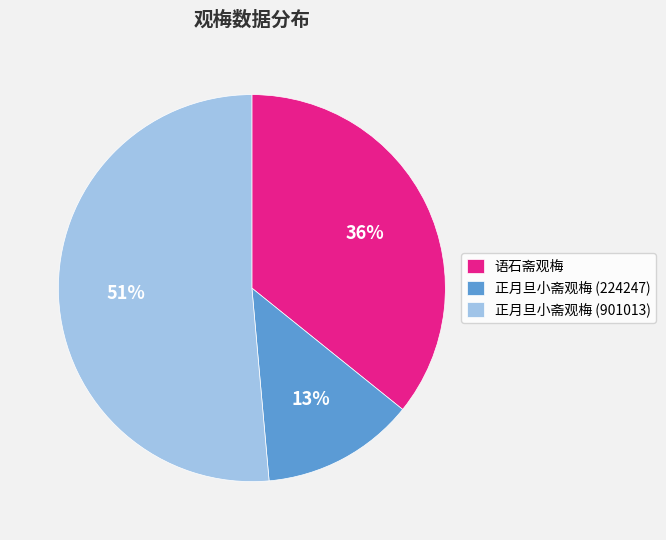

To the nearest percent, what portion does 语石斋观梅 represent?

36%